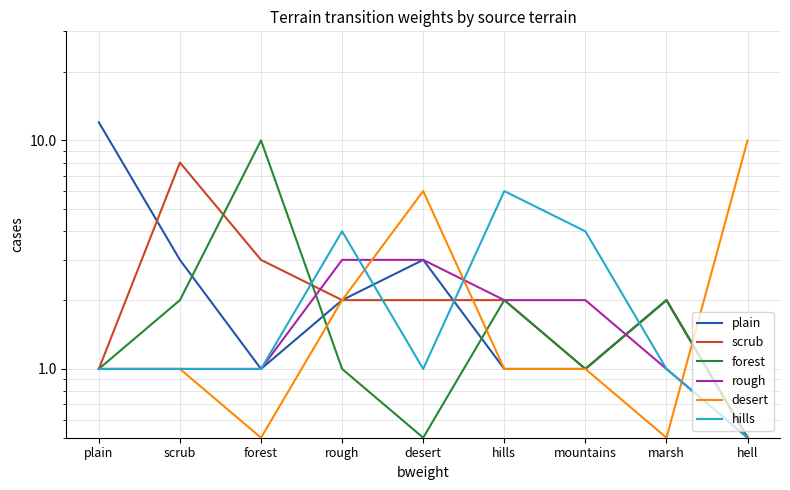

At which label is forest closest to 5?

scrub